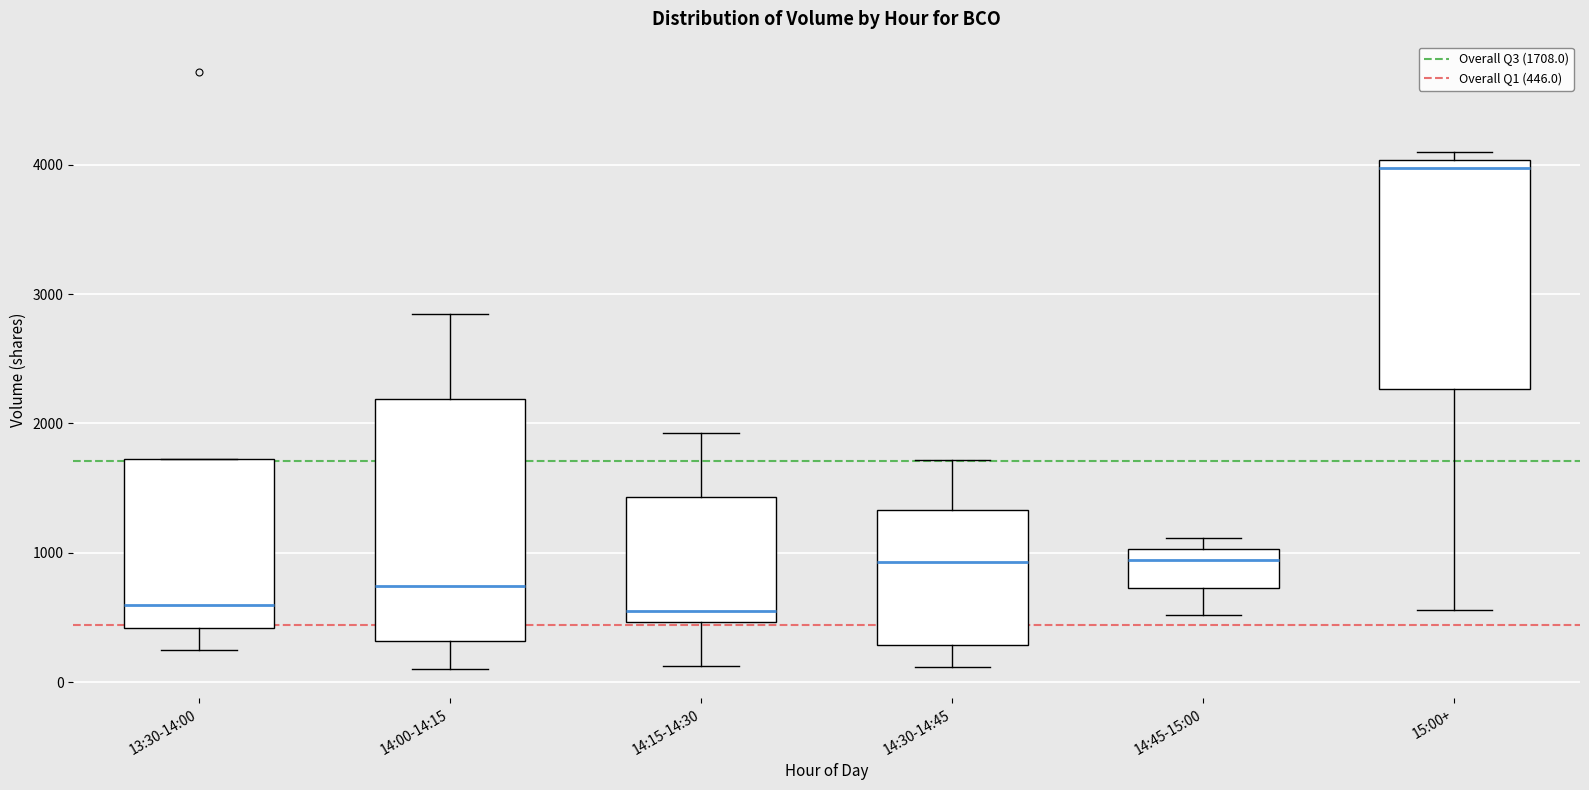

Reading left to right, read every box against the y-axis: the position of its median line, the range the box covers, and the ends of its whiskers. The values are not printed on the chart, so give them approximately, as read against the axis.

13:30-14:00: median 600, box 400 to 1700, whiskers 300 to 1700
14:00-14:15: median 700, box 300 to 2200, whiskers 100 to 2900
14:15-14:30: median 600, box 500 to 1400, whiskers 100 to 1900
14:30-14:45: median 900, box 300 to 1300, whiskers 100 to 1700
14:45-15:00: median 900, box 700 to 1000, whiskers 500 to 1100
15:00+: median 4000 (just below the box's upper edge), box 2300 to 4000, whiskers 600 to 4100